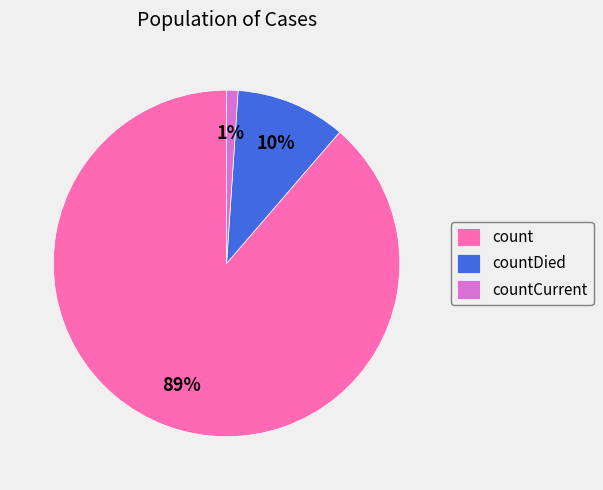

How many segments does this pie chart have?

3